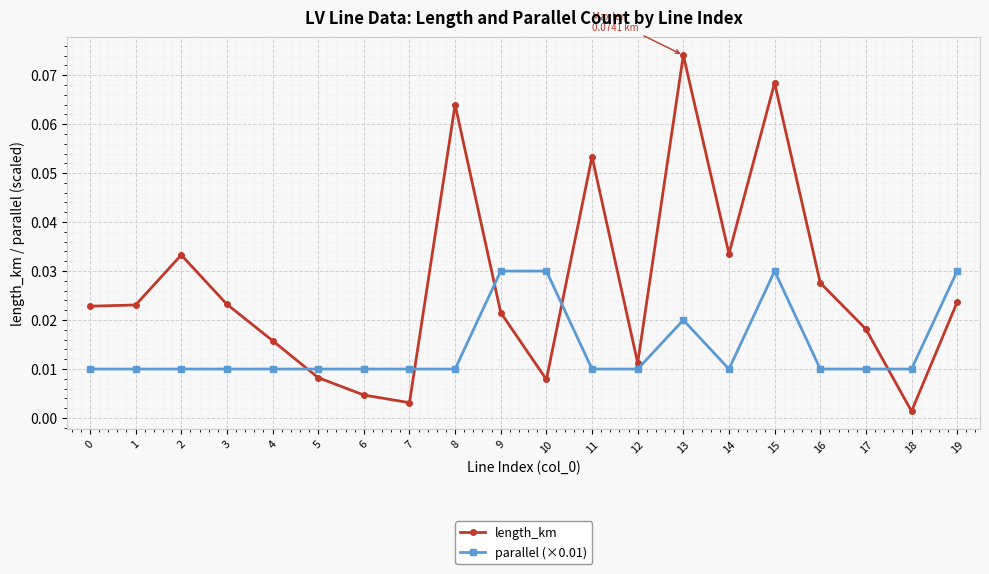

List the series in order of their overall mean, lowest first.

parallel (×0.01), length_km